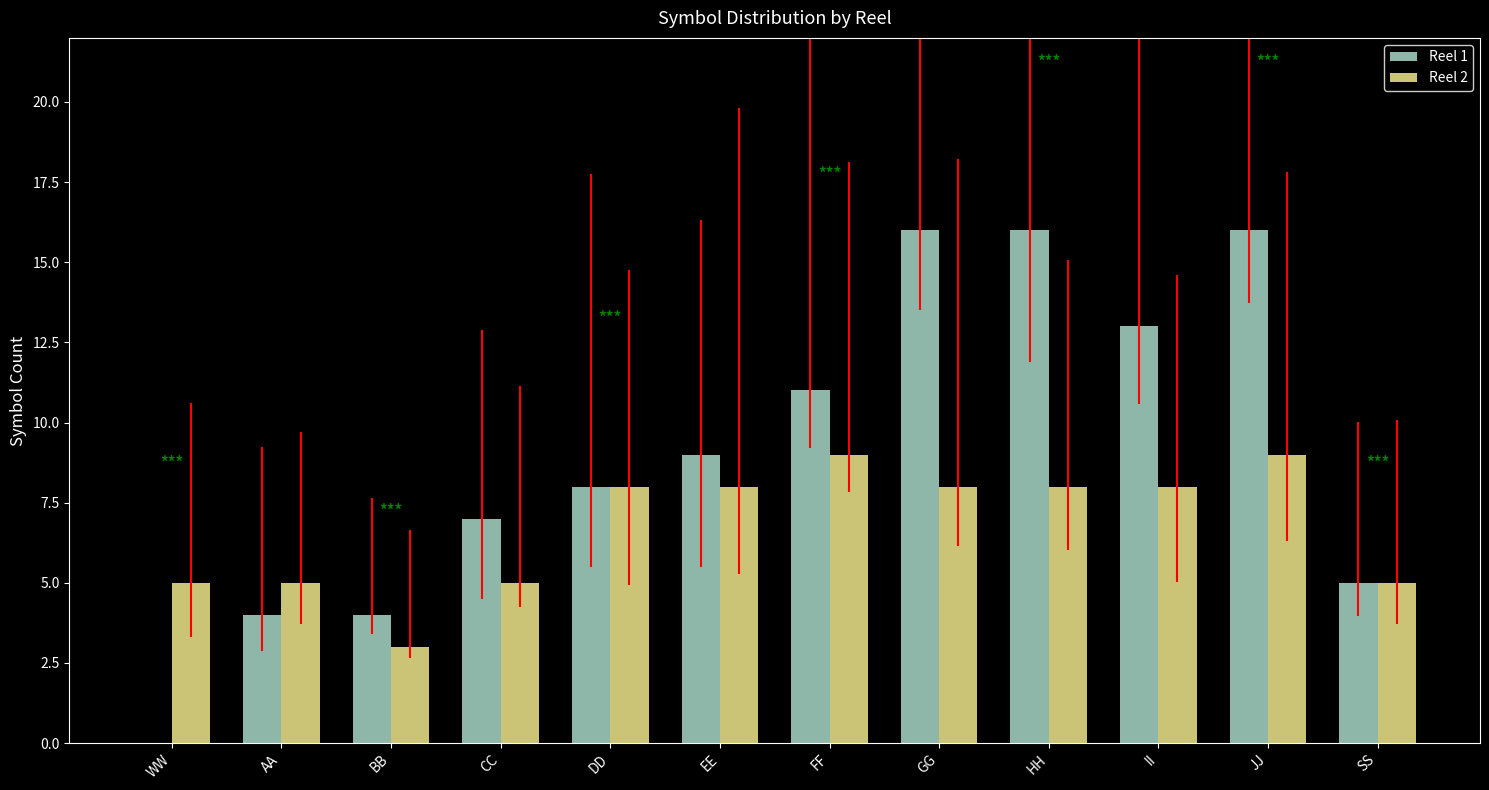

Which series has the largest total across all categories?

Reel 1